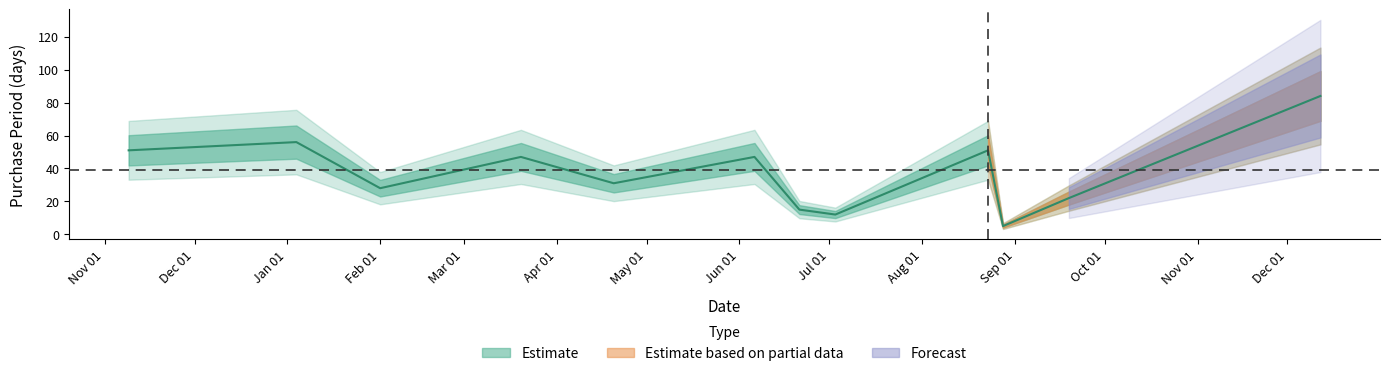

Reading left to right, list all the values displayed in this chart.

51	56	28	47	31	47	15	12	51	5	22	84